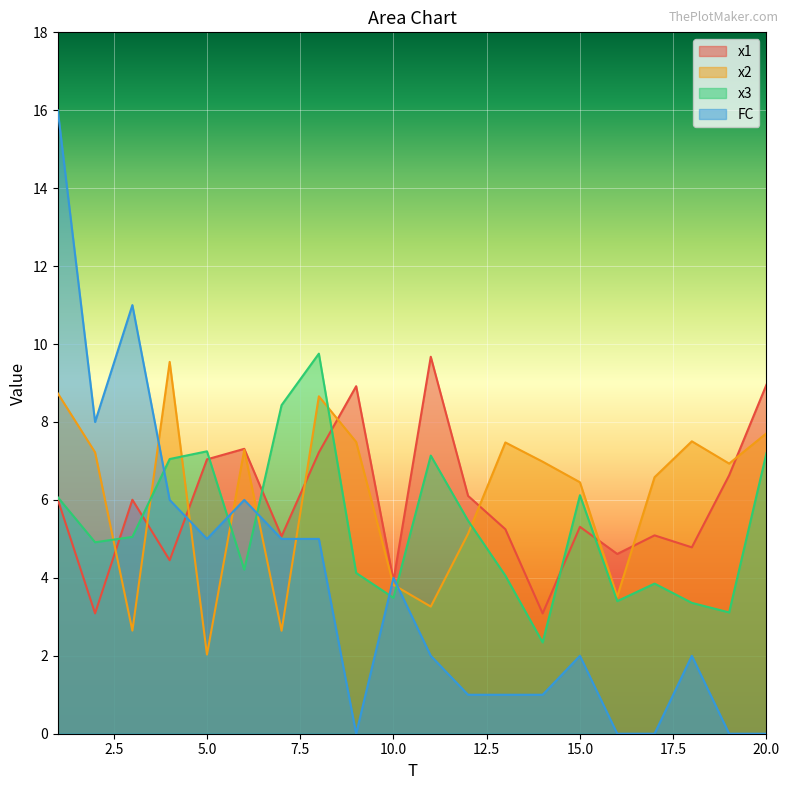

What is the maximum value for x3?

9.8